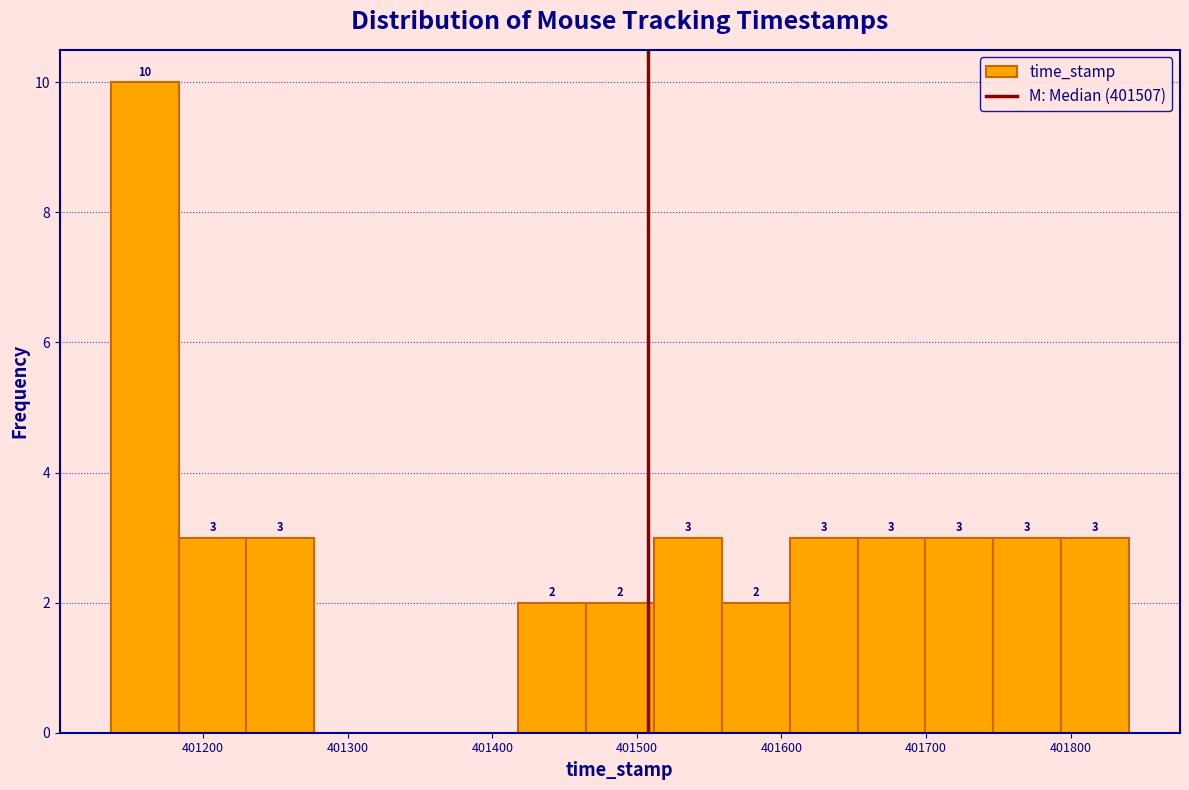

Which range on the x-axis has the tallest bar?

401140 to 401180